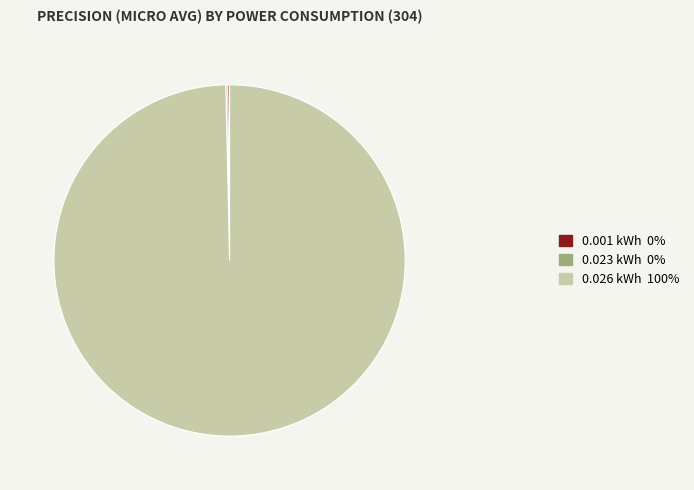

Does 0.026 kWh 100% account for over 50% of the chart?

Yes